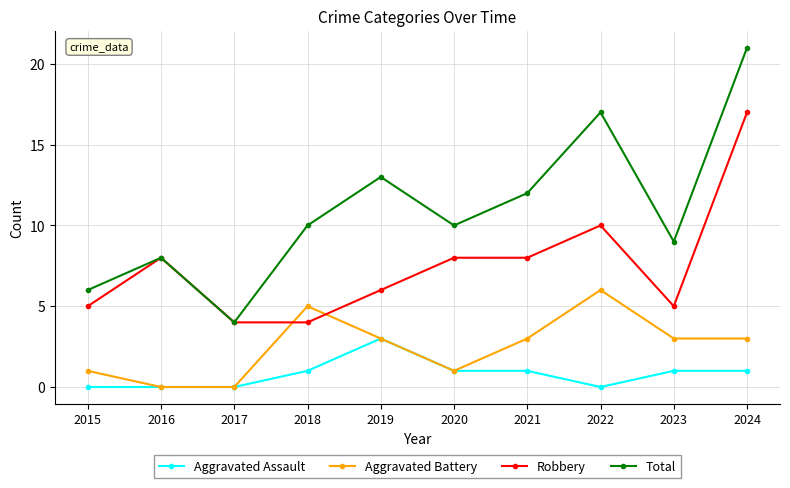

What is the difference between the Total values at 2022 and 2018?

7